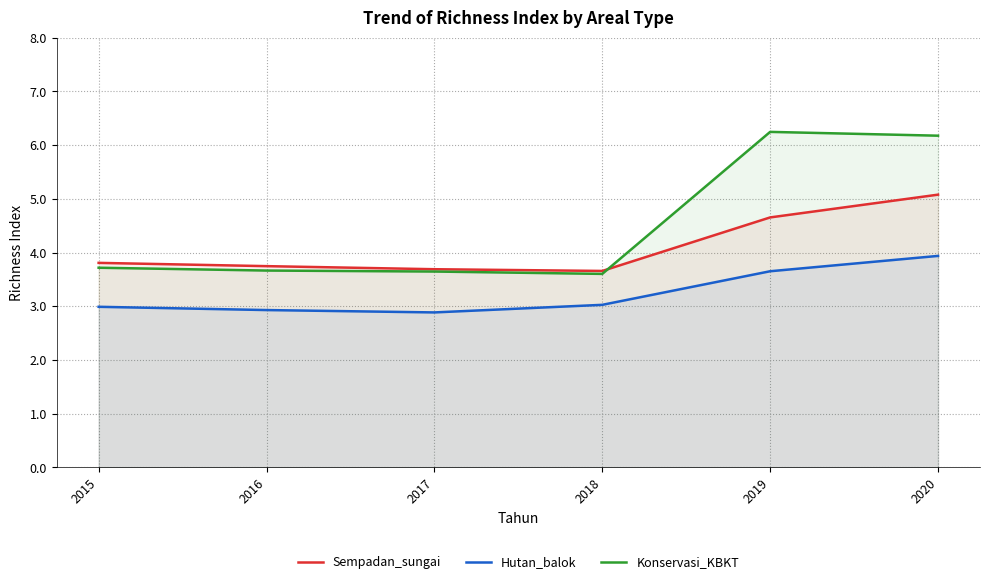

Count the number of categories in the chart.

6